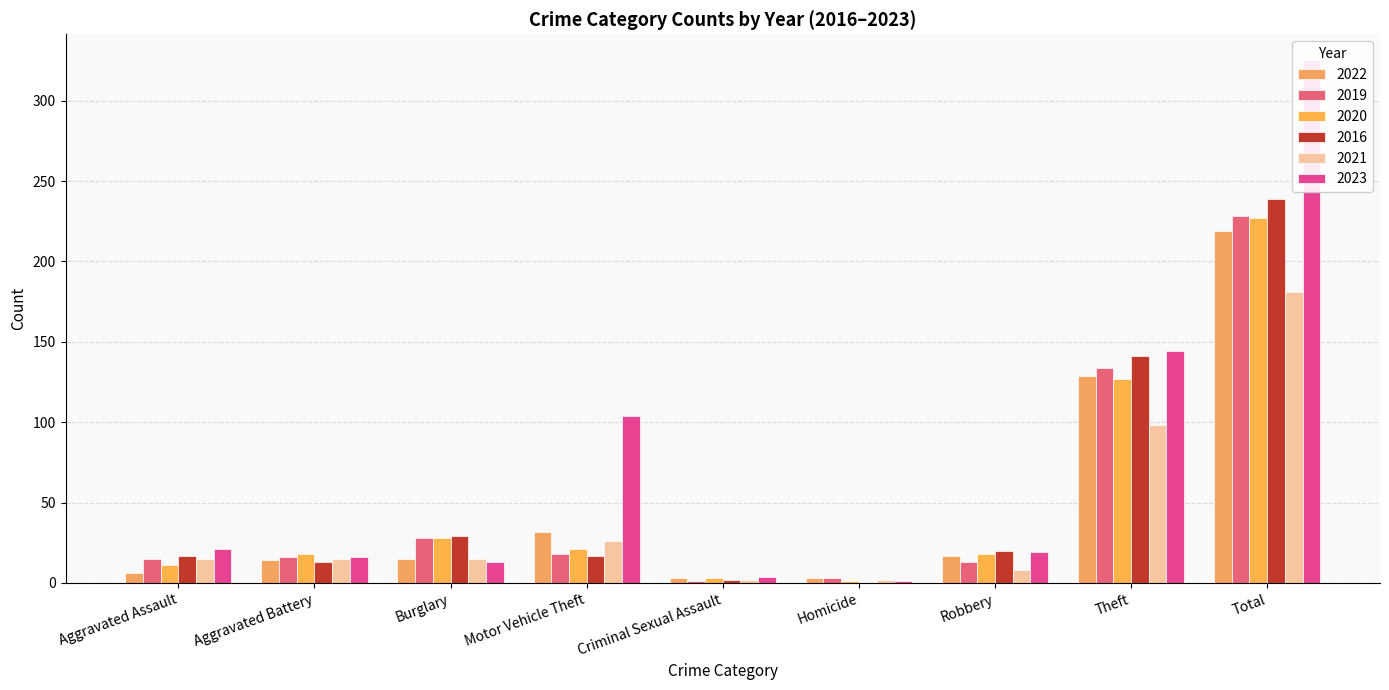

What is the sum of the 2021 values at Aggravated Battery and Theft?

113